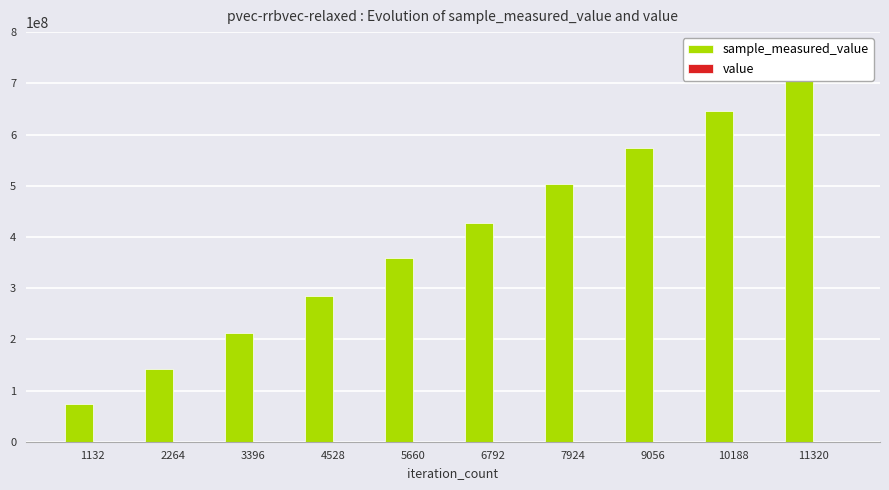

Does the chart contain stacked bars?

No